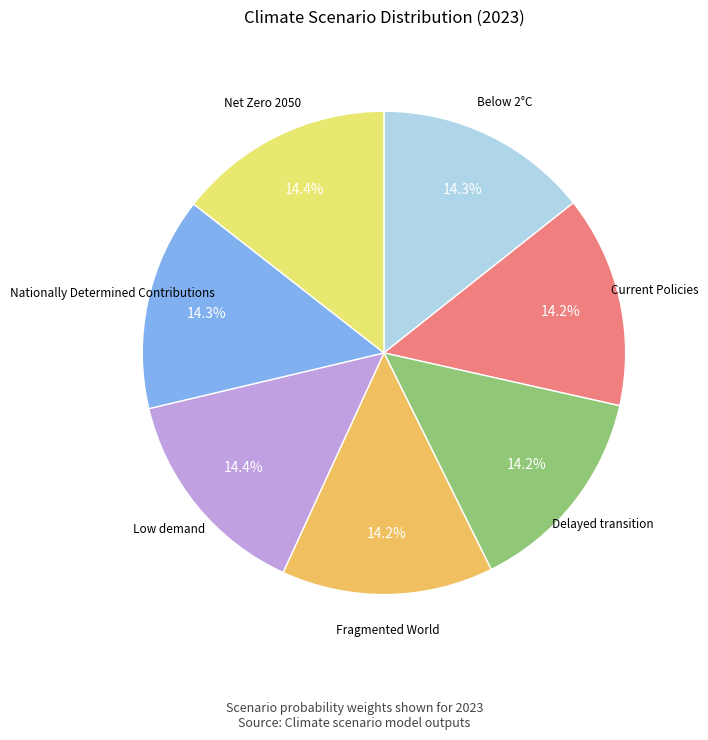

Is there any slice that represents more than half of the pie?

No